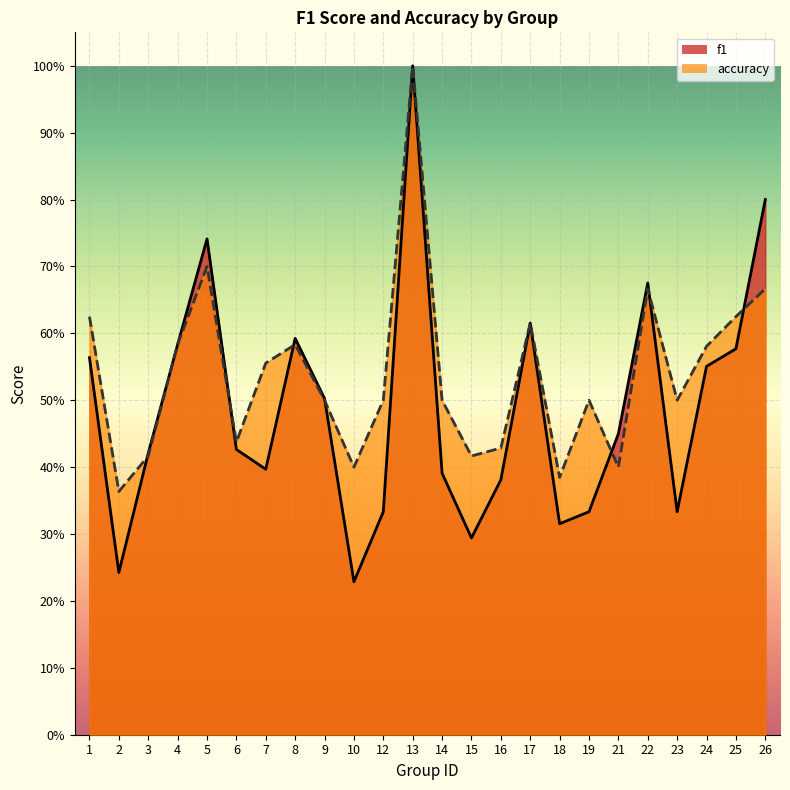

Between which two adjacent categories do accuracy and f1 first intersect?

2 and 3